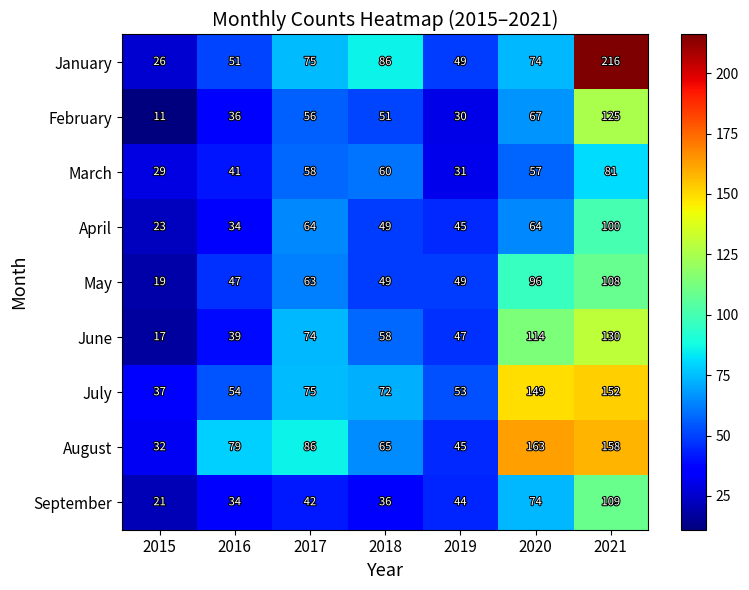

At how many categories does at least one series exceed 181?

1